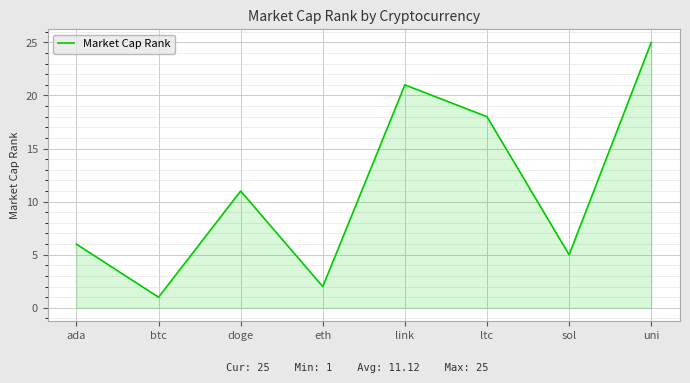

Reading left to right, list all the values displayed in this chart.

ada=6	btc=1	doge=11	eth=2	link=21	ltc=18	sol=5	uni=25